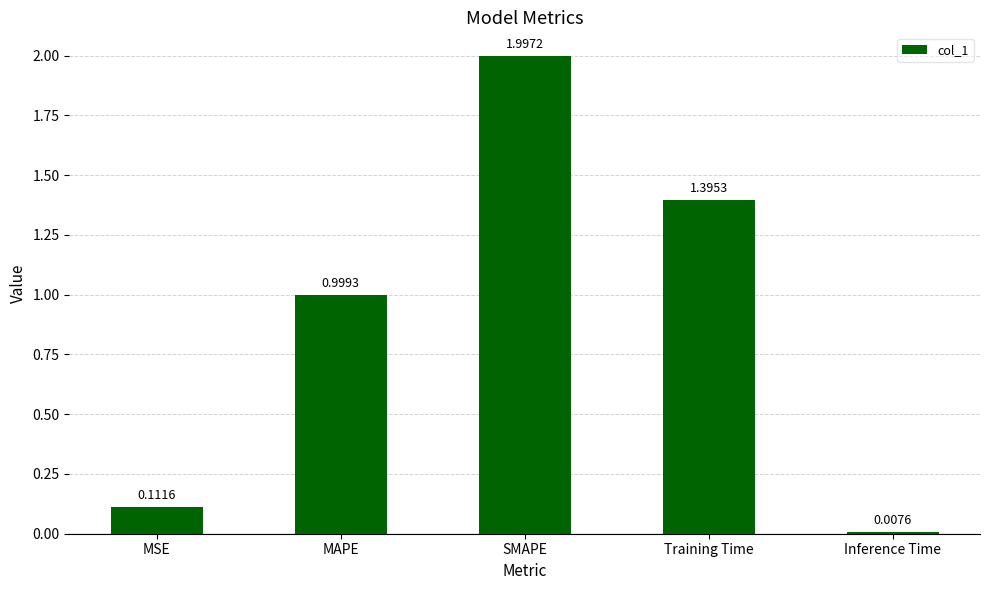

What is the label of the 4th bar from the right?

MAPE